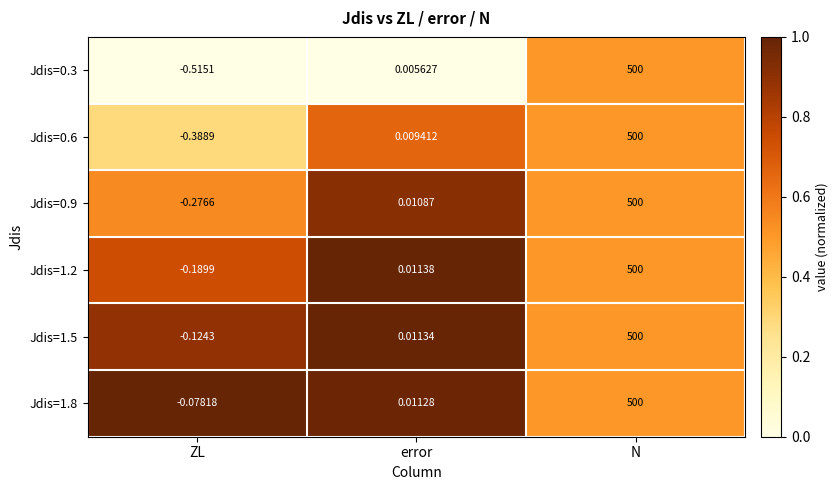

List the labels in order of Jdis=0.3 value, smallest first.

ZL, error, N